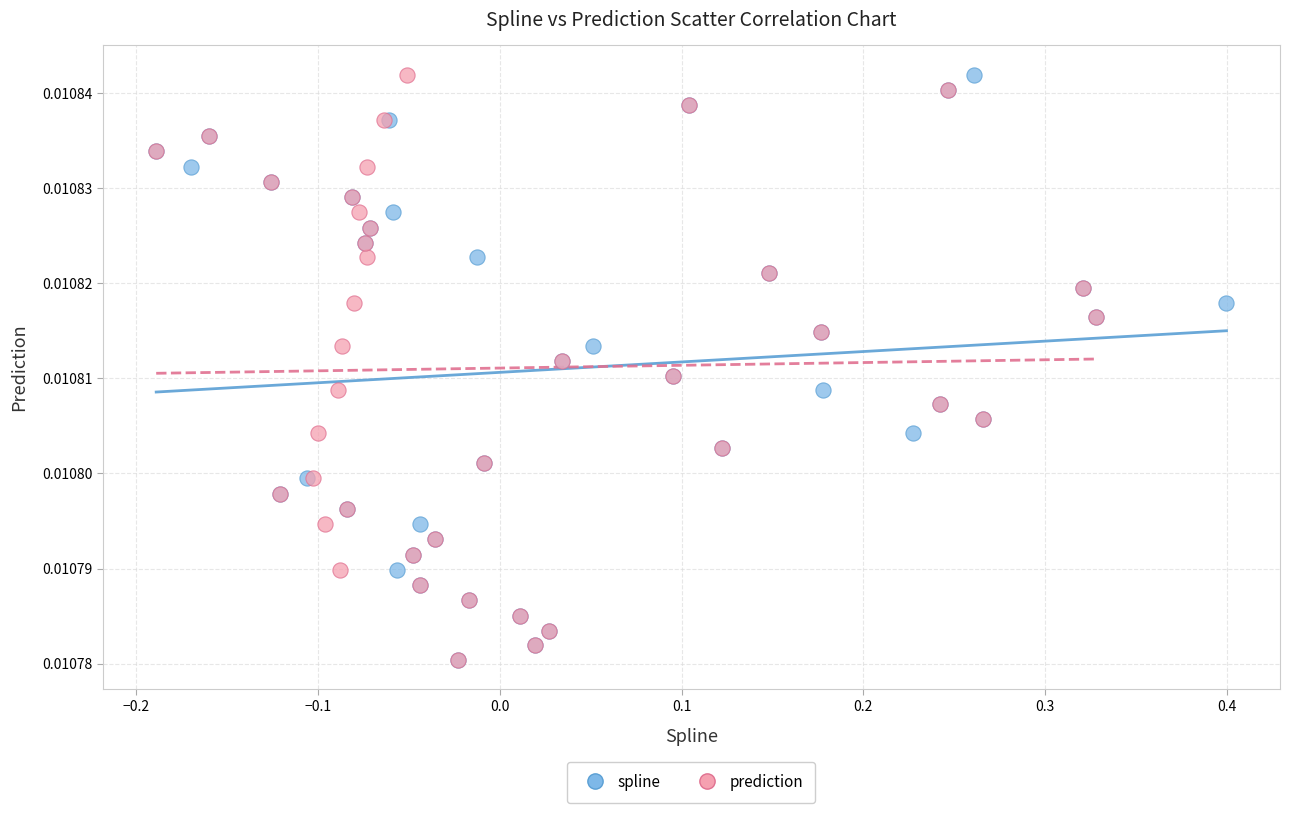

What are all the series names shown in the legend?

spline, prediction